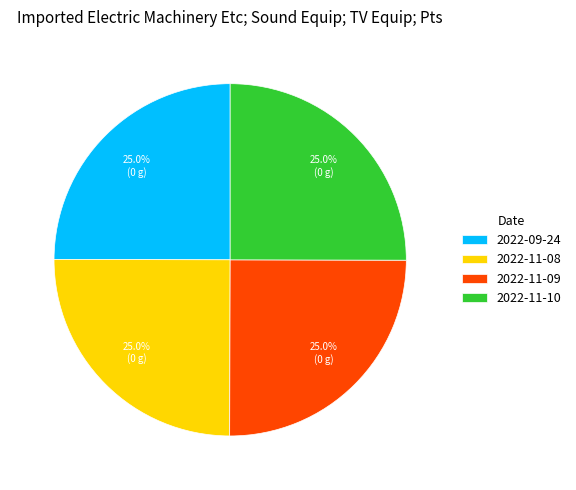

How many slices are in this pie chart?

4